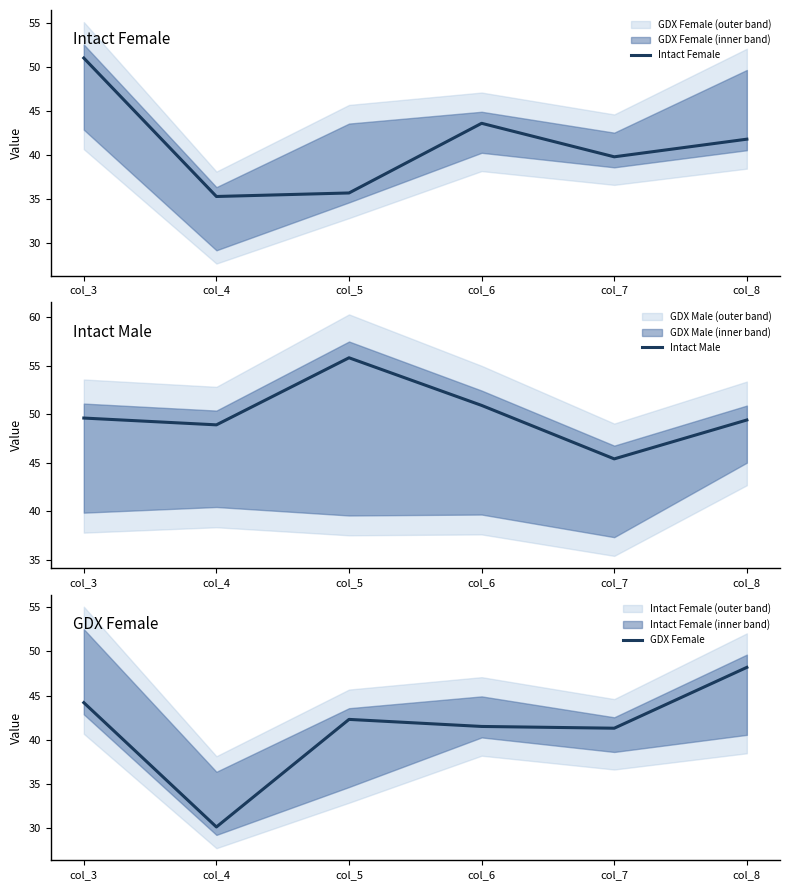

Where does the GDX Female series first go above 42?

col_3